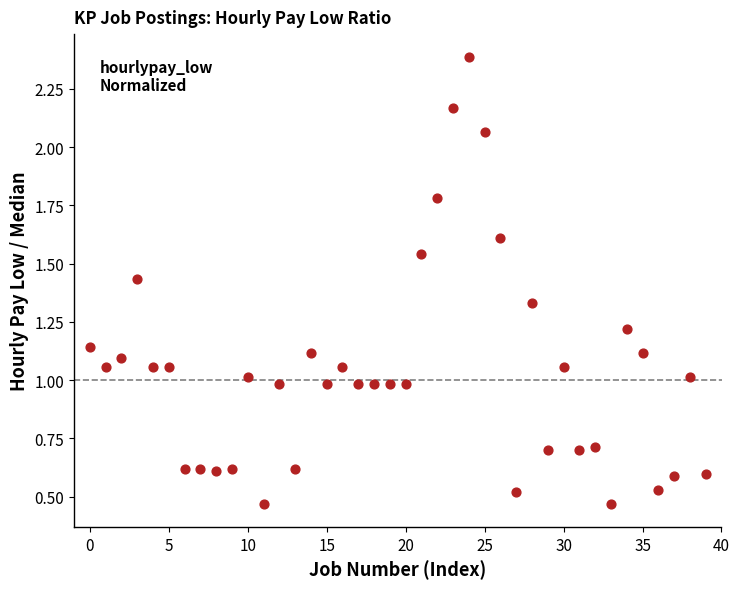

What is the range of Y values (max minus min)?

1.9